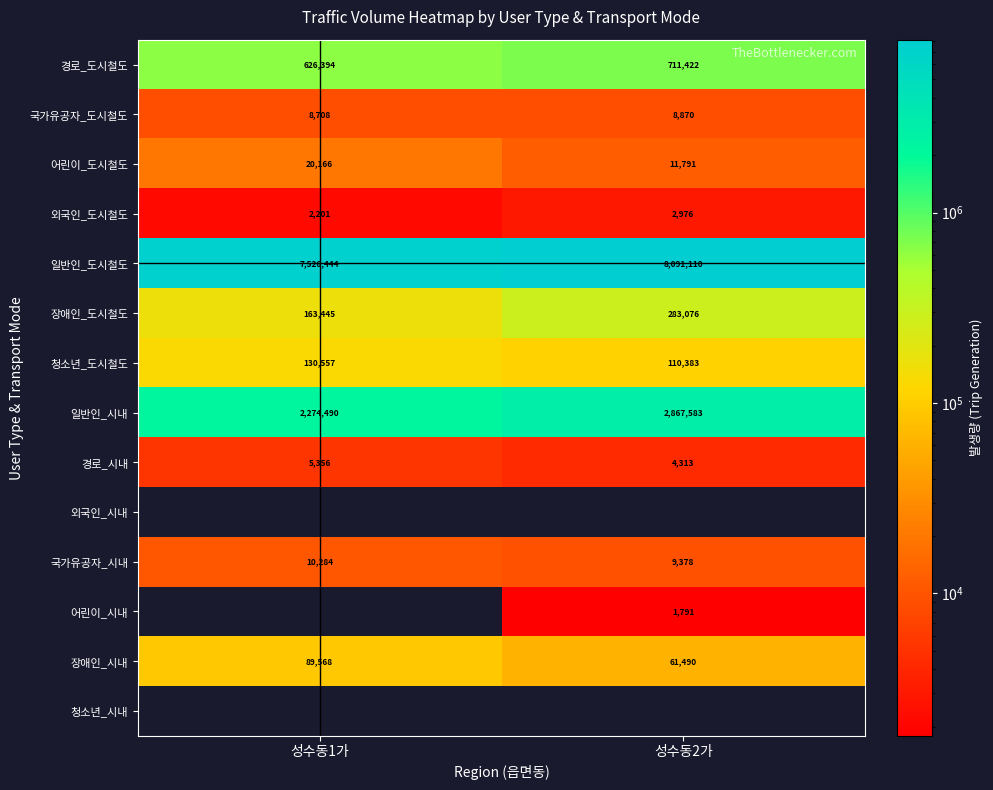

Is it true that 국가유공자_도시철도 equals 14614 at 성수동2가?

False